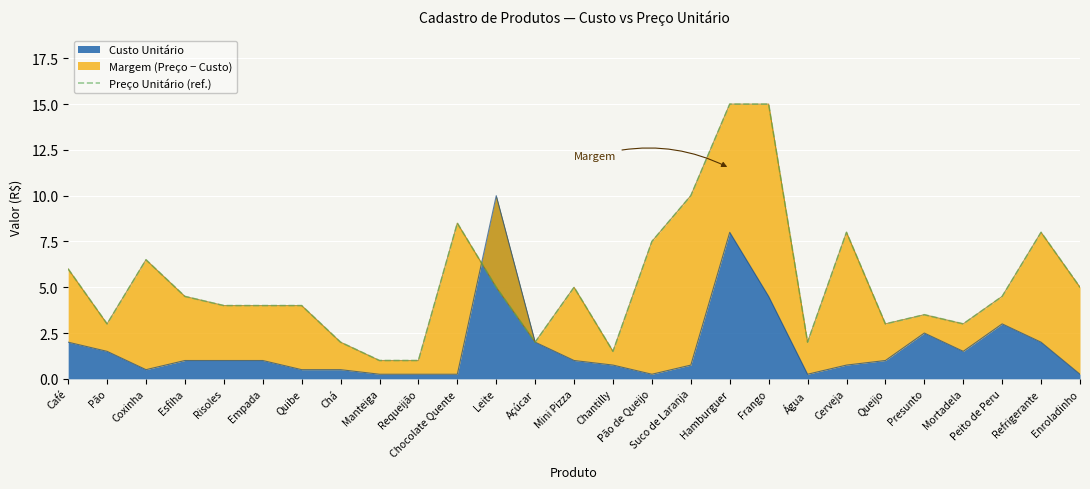

What position from the left is Suco de Laranja?

17